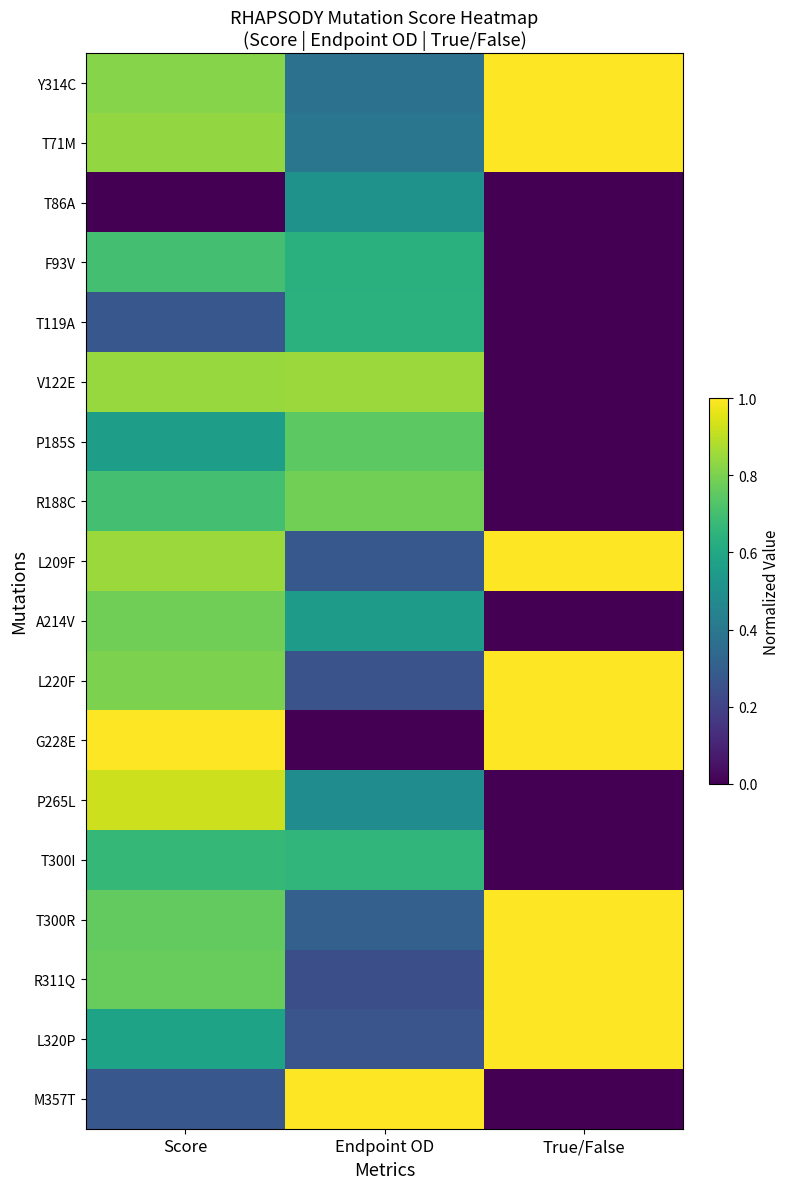

Between True/False and Score, which is larger?

True/False